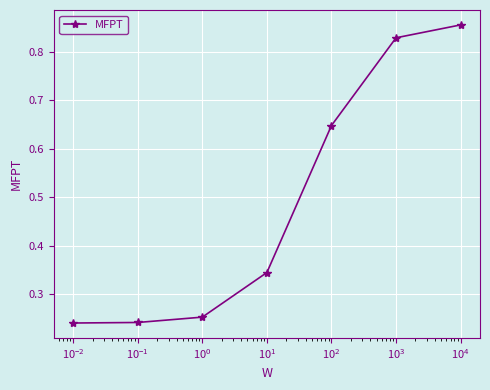

True or false: there are more than 1 points higher than both neighbors.

False